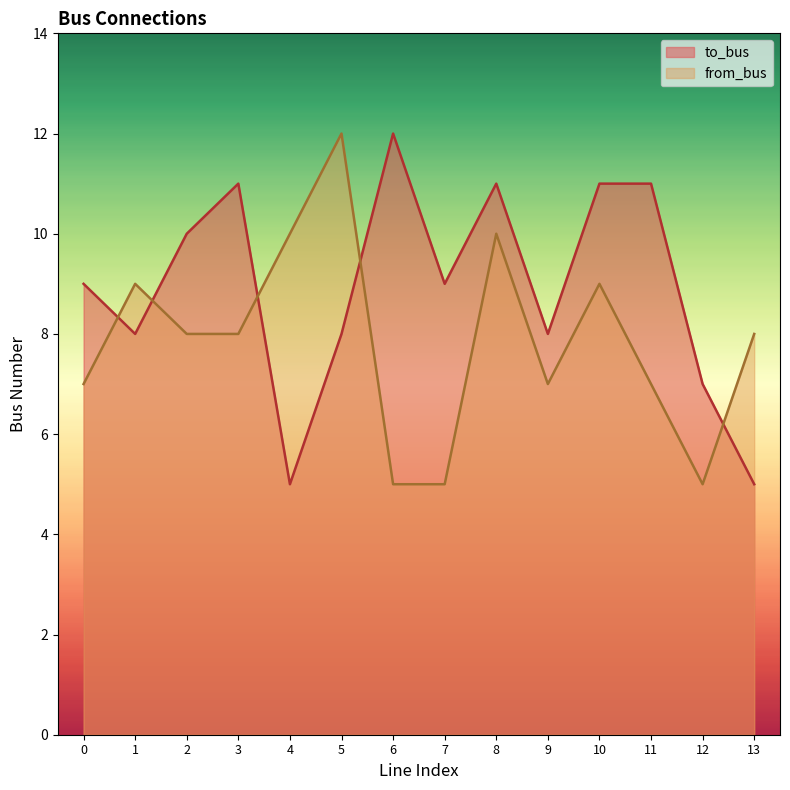

Reading right to left, transcribe all the data shown in this chart.

to_bus: 13=5	12=7	11=11	10=11	9=8	8=11	7=9	6=12	5=8	4=5	3=11	2=10	1=8	0=9
from_bus: 13=8	12=5	11=7	10=9	9=7	8=10	7=5	6=5	5=12	4=10	3=8	2=8	1=9	0=7